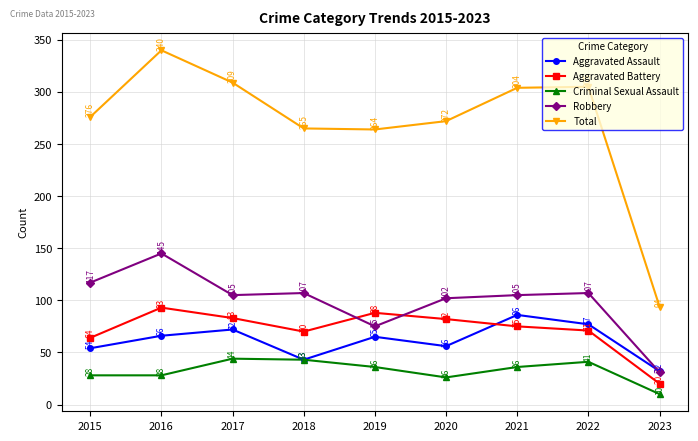

What is the smallest value displayed?

10